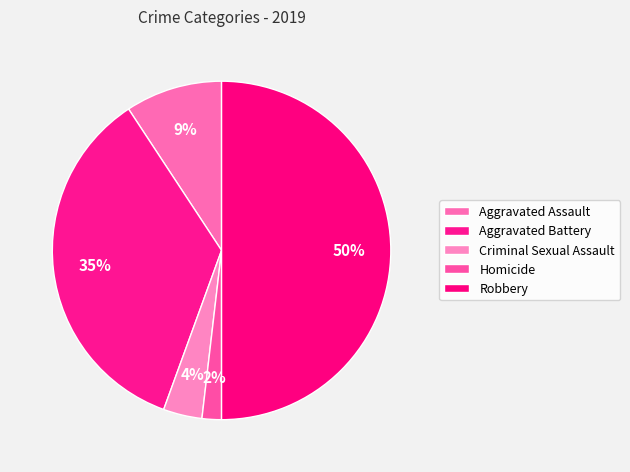

How many slices are in this pie chart?

5